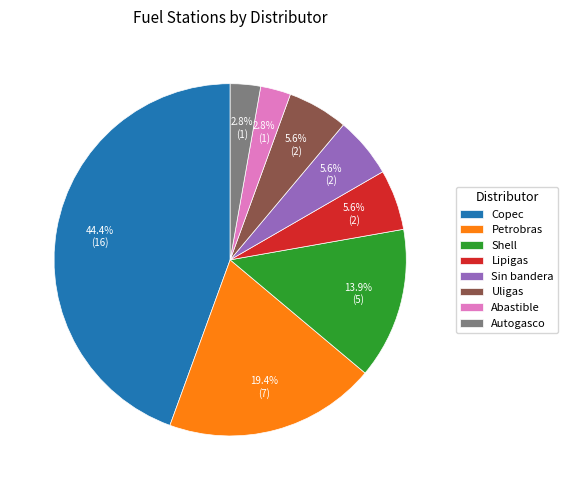

Is it true that Shell is 14% of the pie?

True